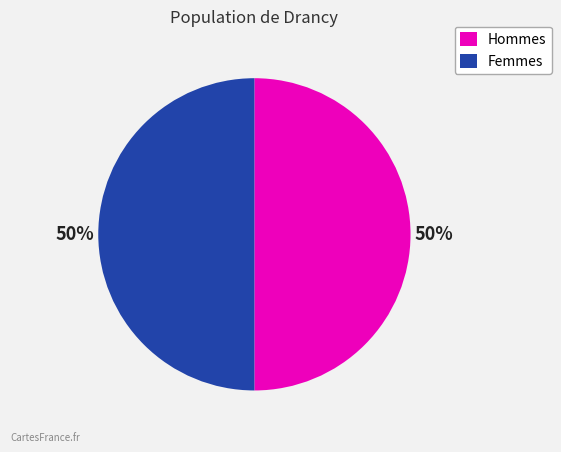

Combined, do Femmes and Hommes account for over 50%?

Yes